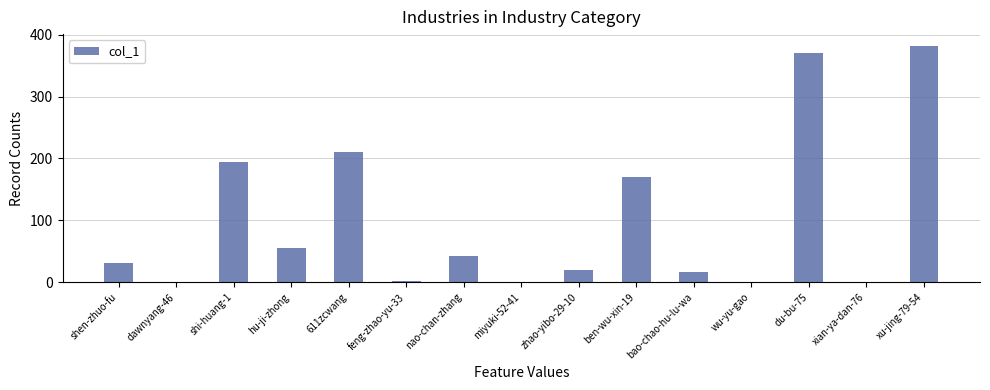

Are the bars grouped side by side (vs. stacked)?

No